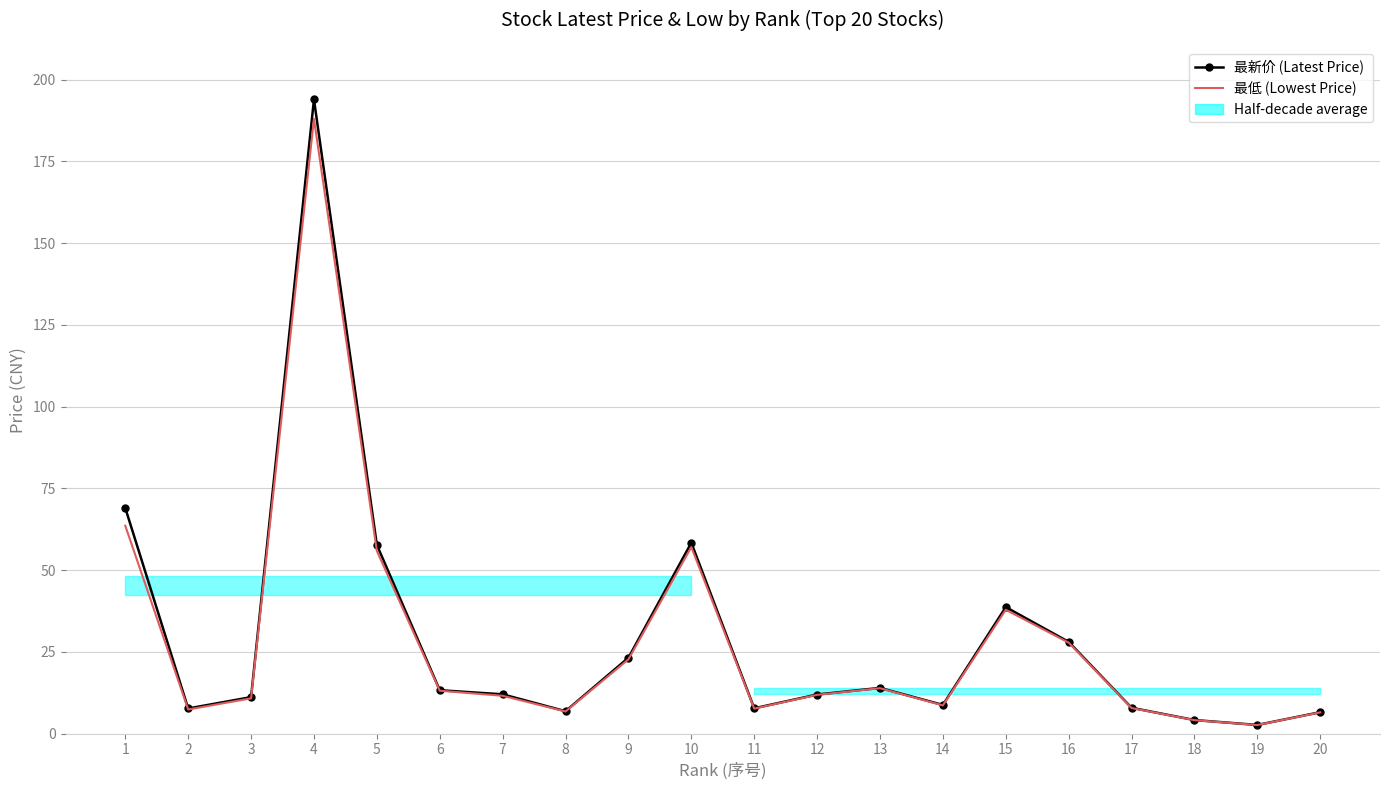

Reading left to right, transcribe all the data shown in this chart.

最新价 (Latest Price): 1=69.0	2=7.7	3=11.1	4=193.9	5=57.7	6=13.3	7=12.0	8=6.8	9=23.2	10=58.4	11=7.7	12=11.9	13=14.0	14=8.8	15=38.7	16=28.0	17=7.9	18=4.1	19=2.6	20=6.5
最低 (Lowest Price): 1=63.6	2=7.4	3=10.8	4=188.0	5=55.9	6=13.1	7=11.6	8=6.8	9=22.7	10=57.0	11=7.6	12=11.8	13=13.9	14=8.6	15=37.9	16=27.8	17=7.8	18=4.1	19=2.6	20=6.5